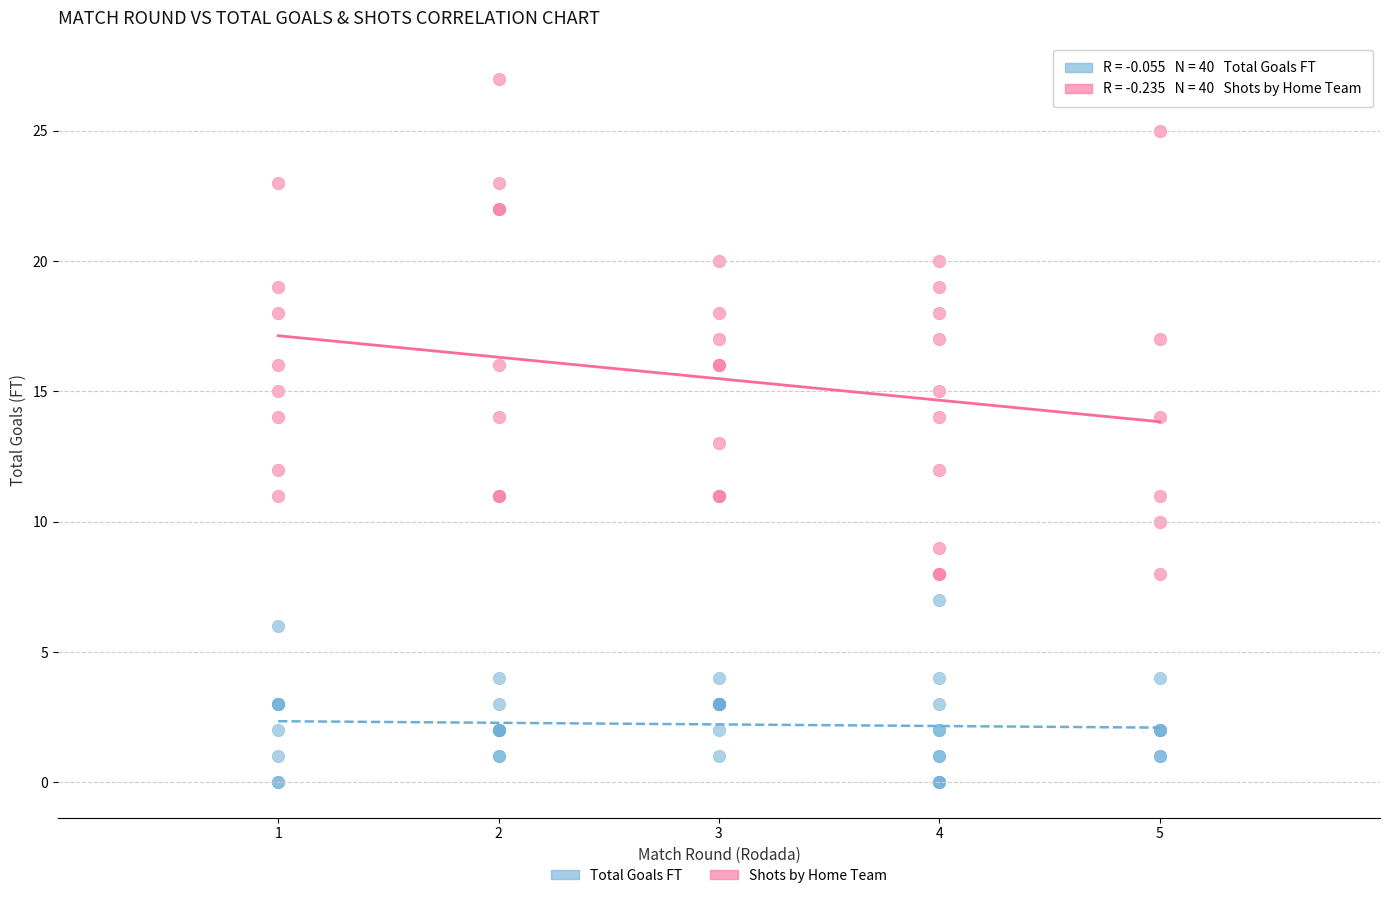

Which series reaches the minimum Y coordinate?

Total Goals FT